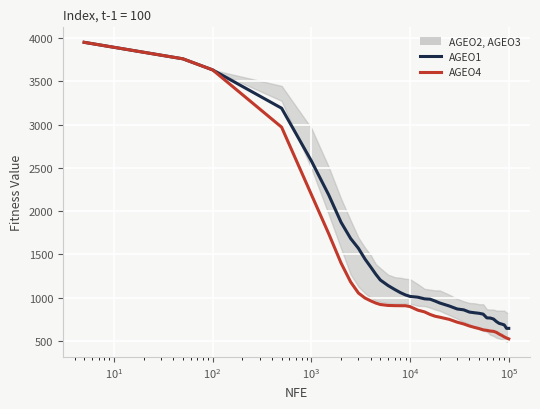

True or false: AGEO1 has more than 0 points higher than both neighbors.

False